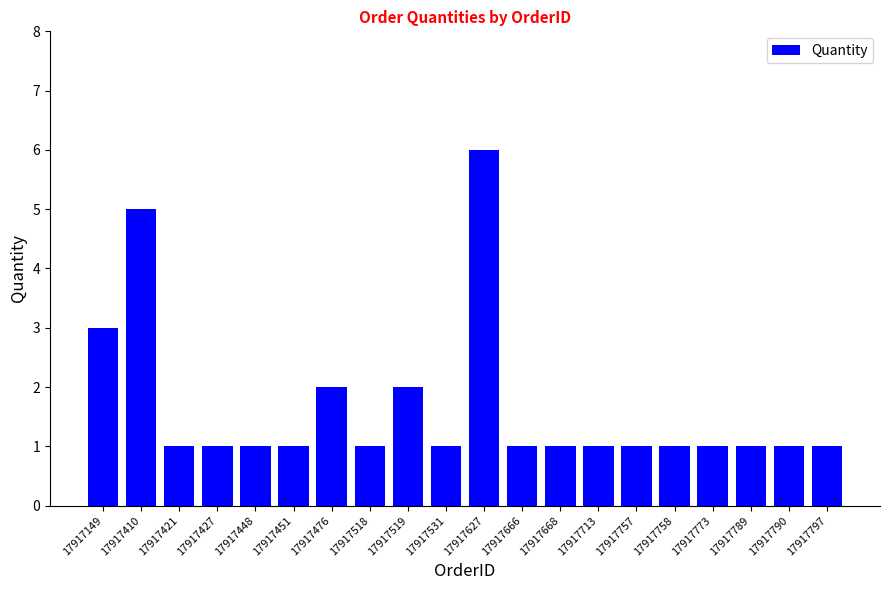

The value at 17917789 is 0. True or false?

False